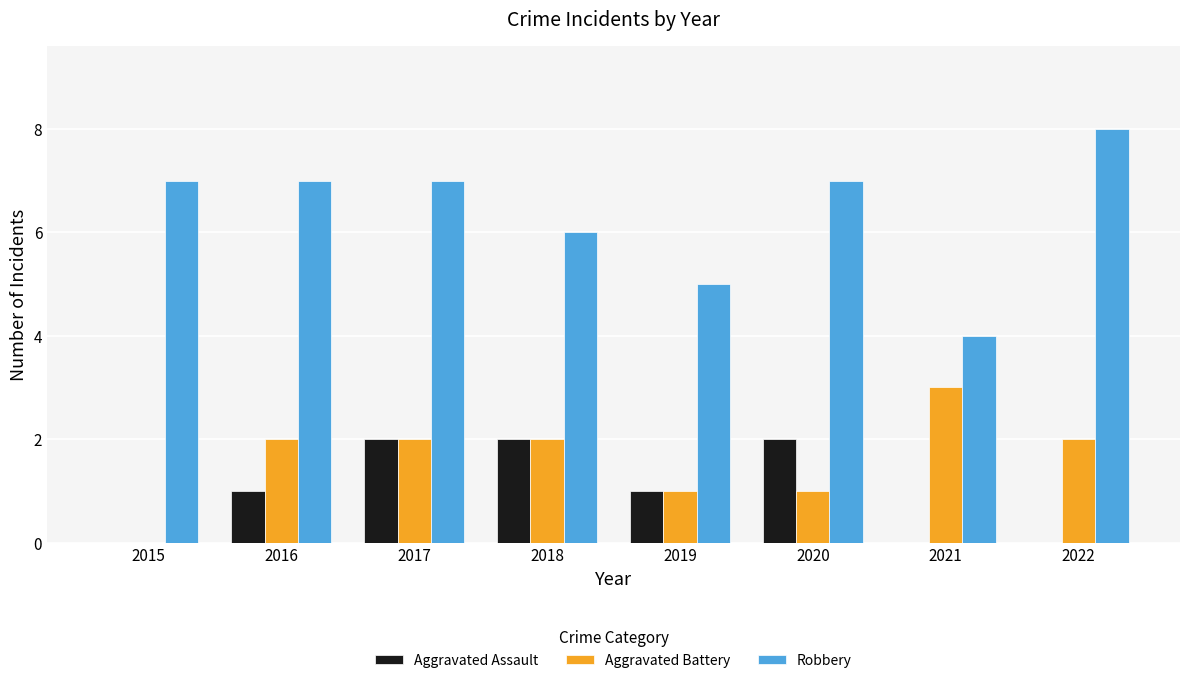

The Aggravated Battery series shows 1 at 2018. True or false?

False